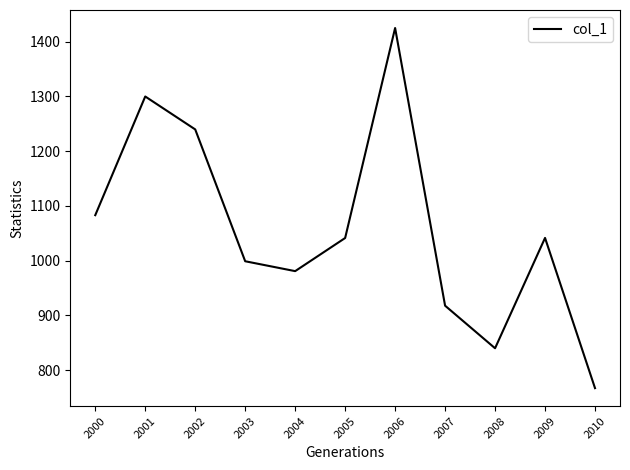

The value at 2005 is 1705.5. True or false?

False